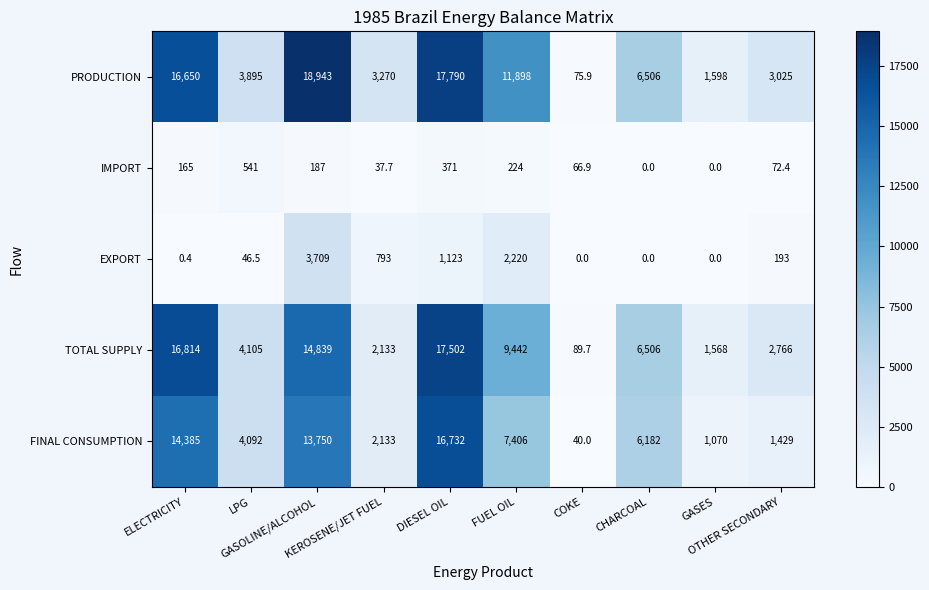

Between LPG and KEROSENE/JET FUEL, which series saw the biggest shift?

TOTAL SUPPLY